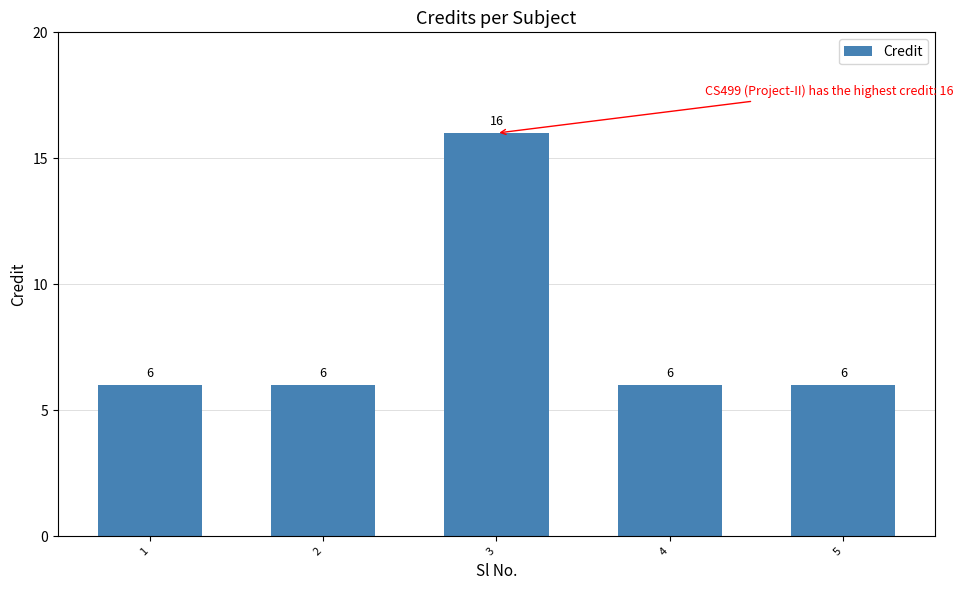

What is the maximum value shown in the chart?

16